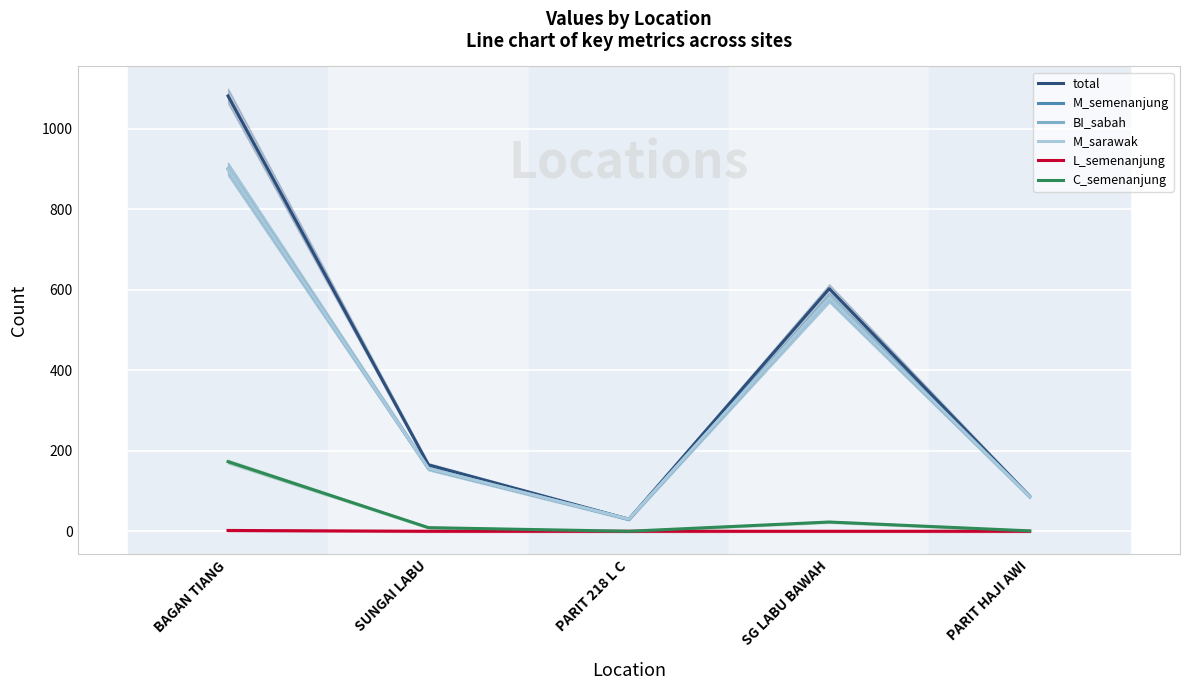

At which category does C_semenanjung reach its first local peak?

SG LABU BAWAH